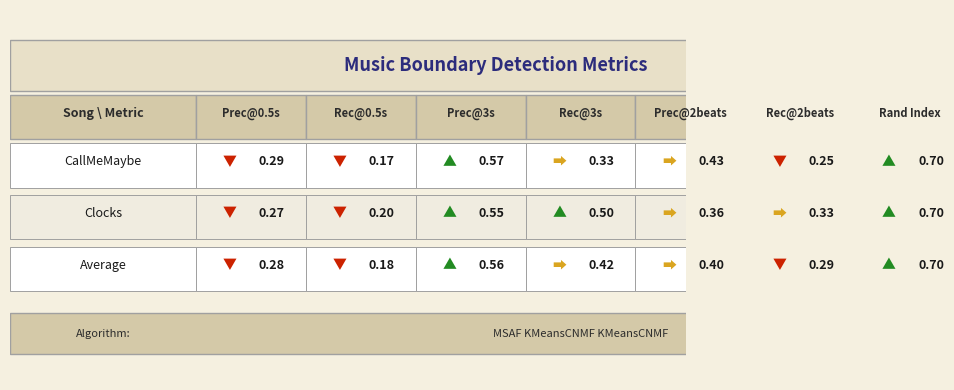

The value of Clocks at 3 is 0.5. True or false?

True